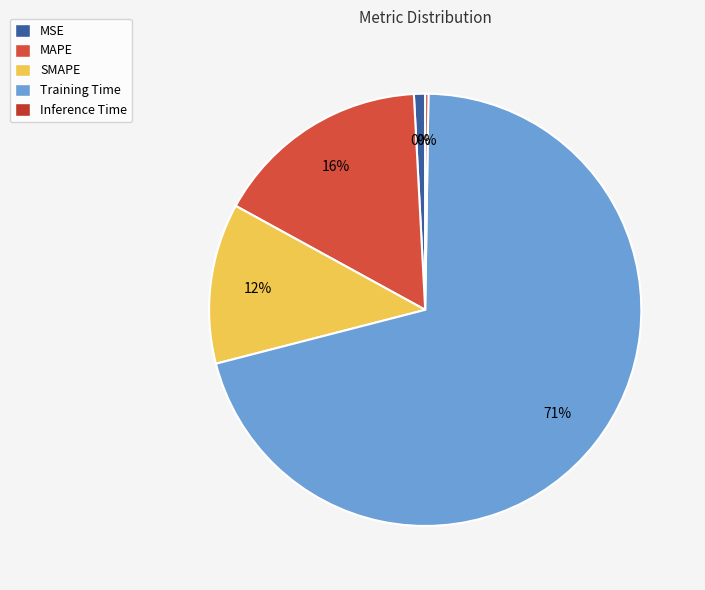

What is the change in value from SMAPE to Training Time?

+2.5